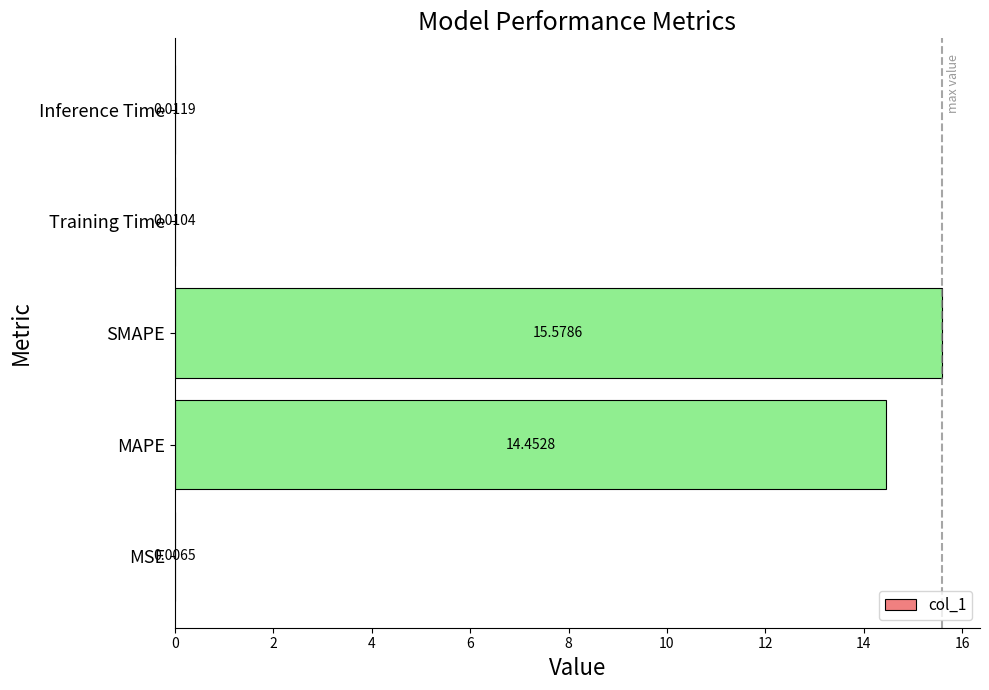

What is the sum of the values at MAPE and SMAPE?

30.0